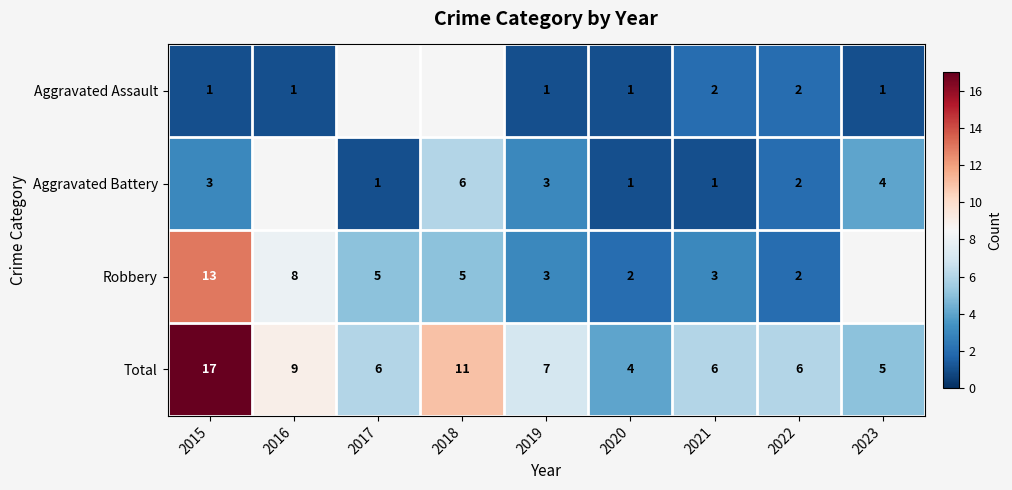

What is the difference between the maximum and minimum values in the Total series?

13